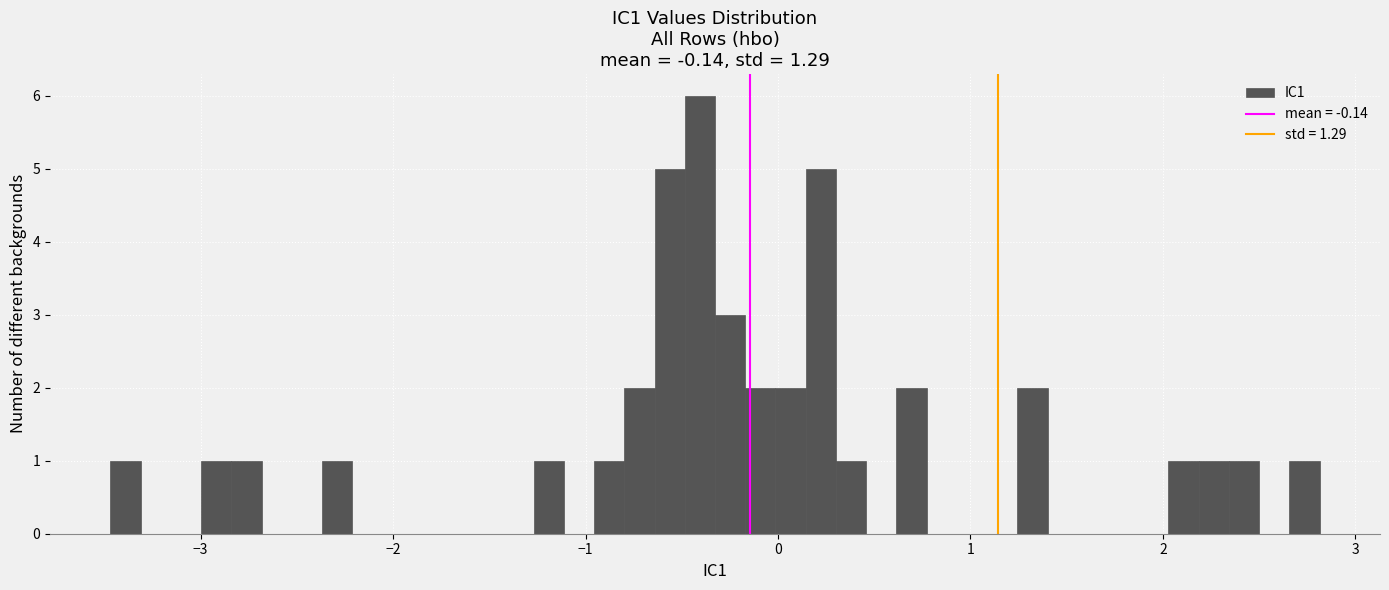

Around what value on the x-axis is the tallest bar? Give the approximate position of its centre, as read against the axis.

-0.4